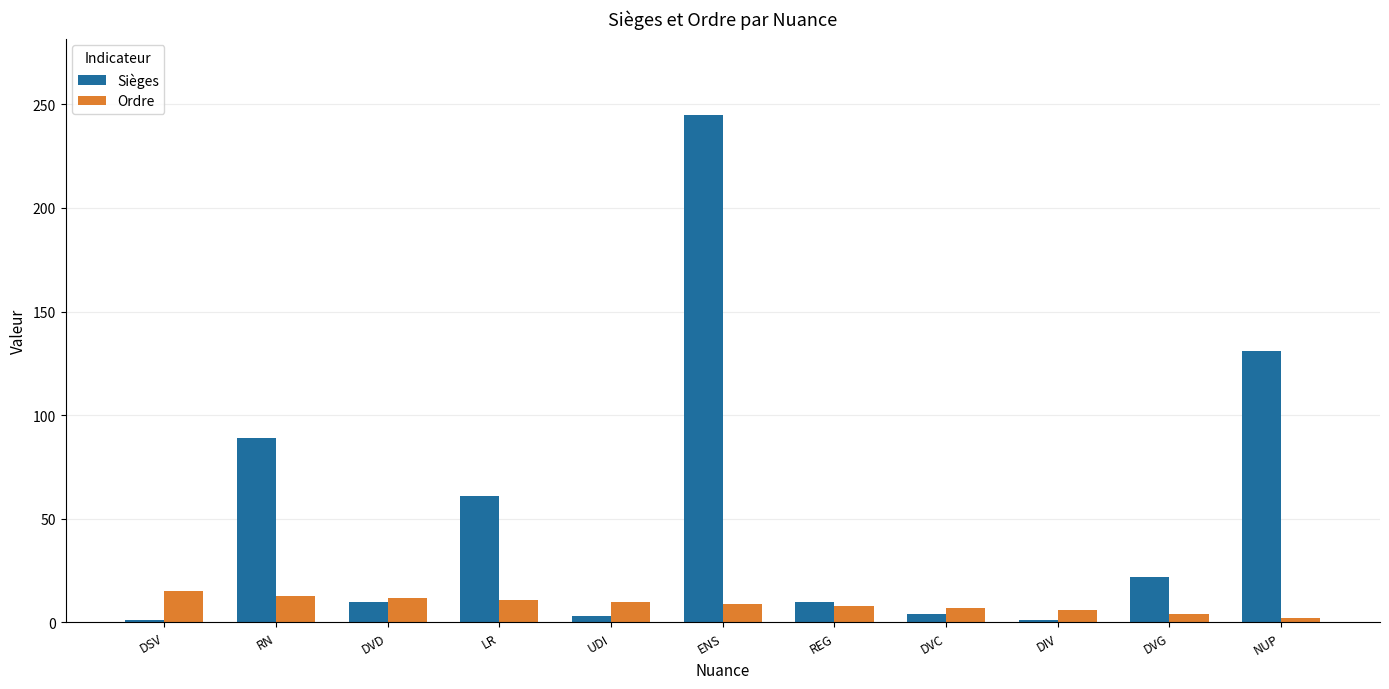

What is the label of the 3rd bar from the left?

DVD